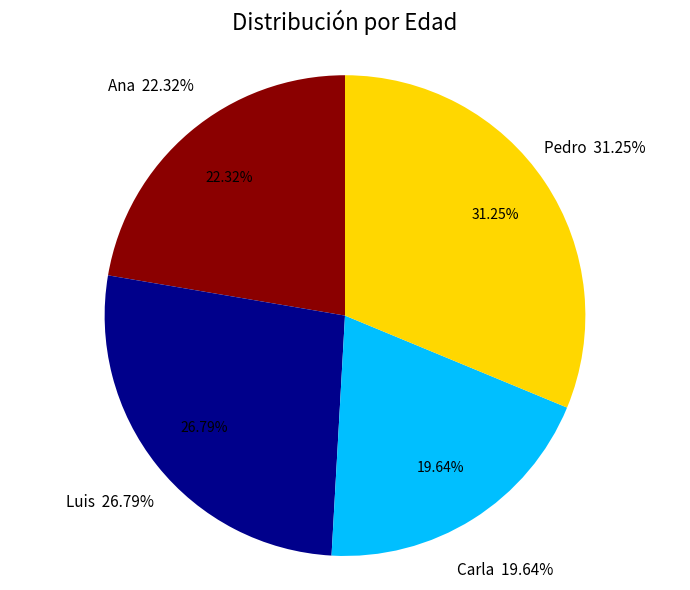

Rank the categories by value from lowest to highest.

Carla, Ana, Luis, Pedro